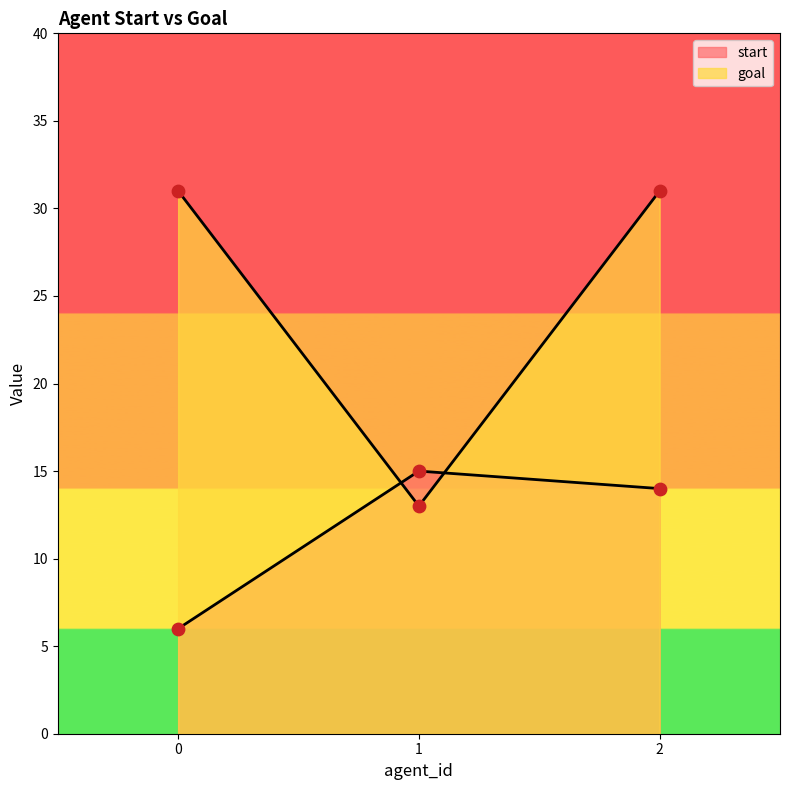

At how many categories does at least one series exceed 17?

2